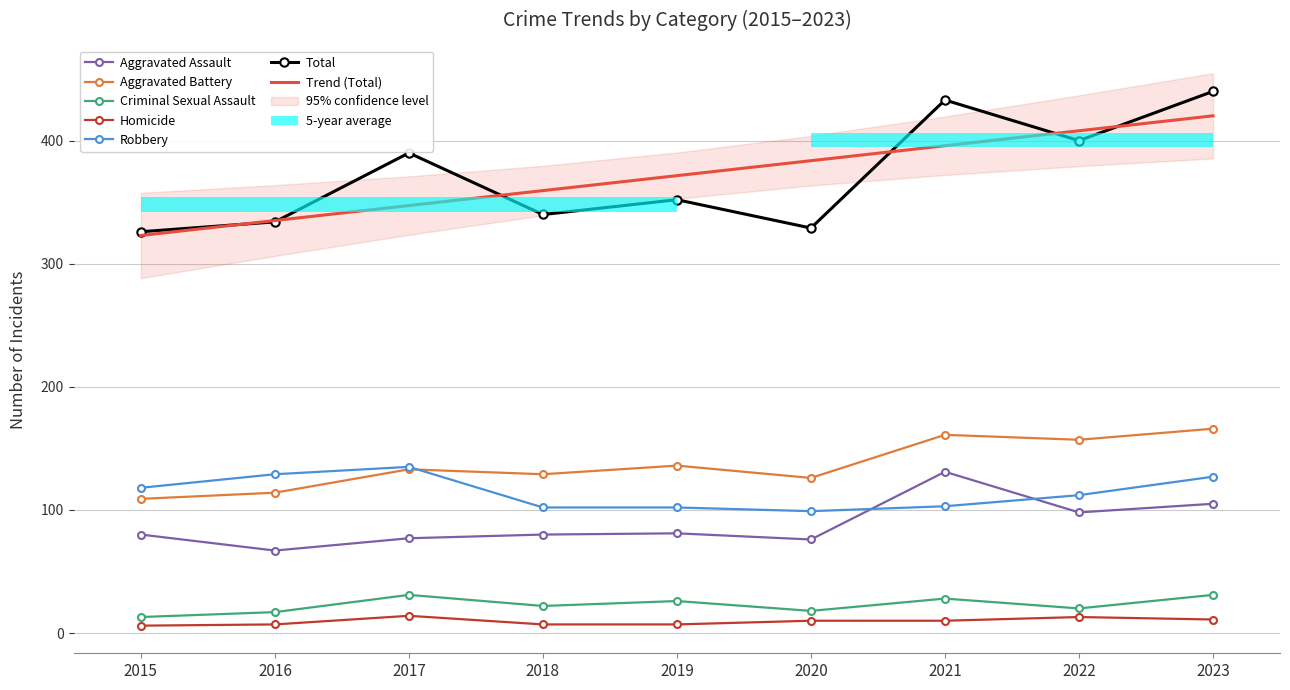

True or false: Robbery has a value of 158 at 2019.

False